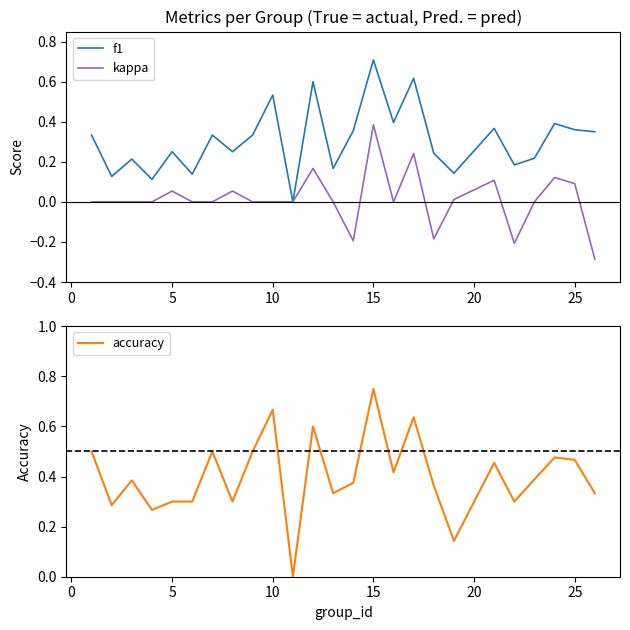

Which series has the widest spread of values?

accuracy